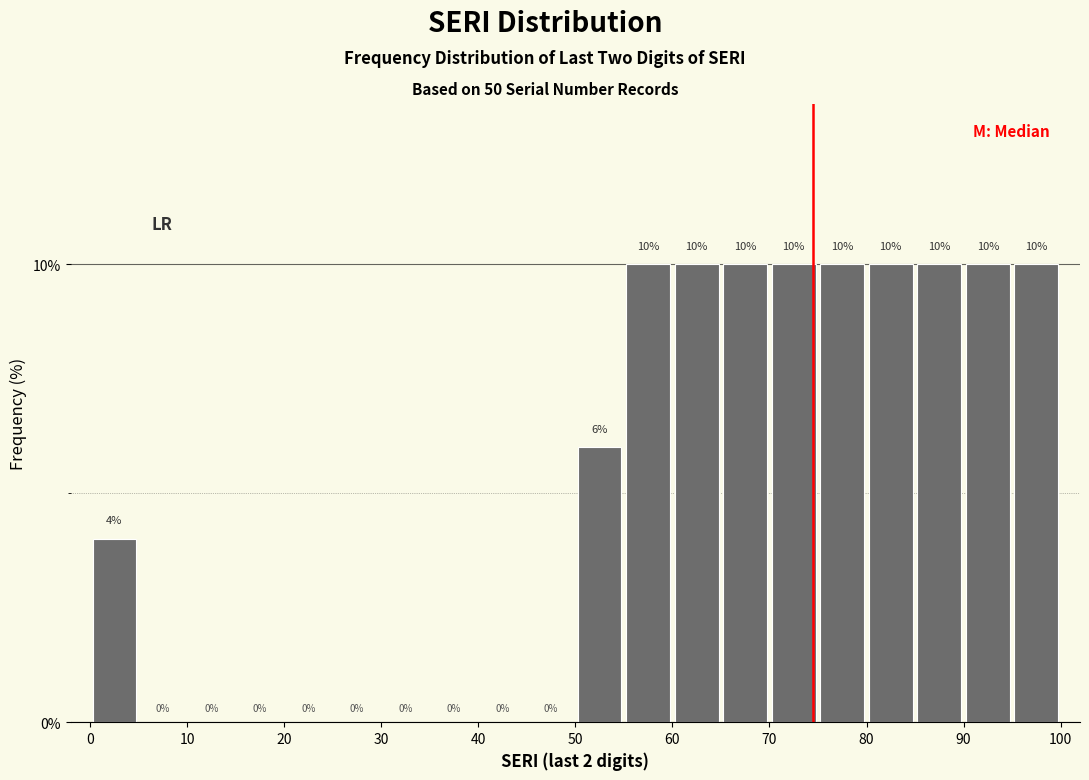

Reading left to right, transcribe this chart: for each bar, give the range it covers on the x-axis and its height.

0 to 5: 4
5 to 10: 0
10 to 15: 0
15 to 20: 0
20 to 25: 0
25 to 30: 0
30 to 35: 0
35 to 40: 0
40 to 45: 0
45 to 50: 0
50 to 55: 6
55 to 60: 10
60 to 65: 10
65 to 70: 10
70 to 75: 10
75 to 80: 10
80 to 85: 10
85 to 90: 10
90 to 95: 10
95 to 100: 10